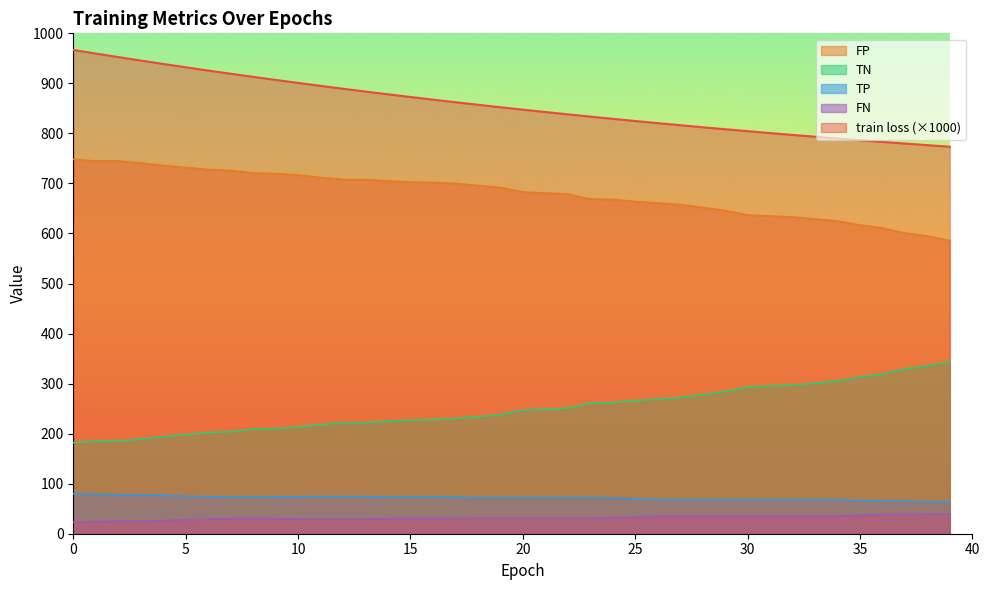

How many values in the FN series are below 31?

18